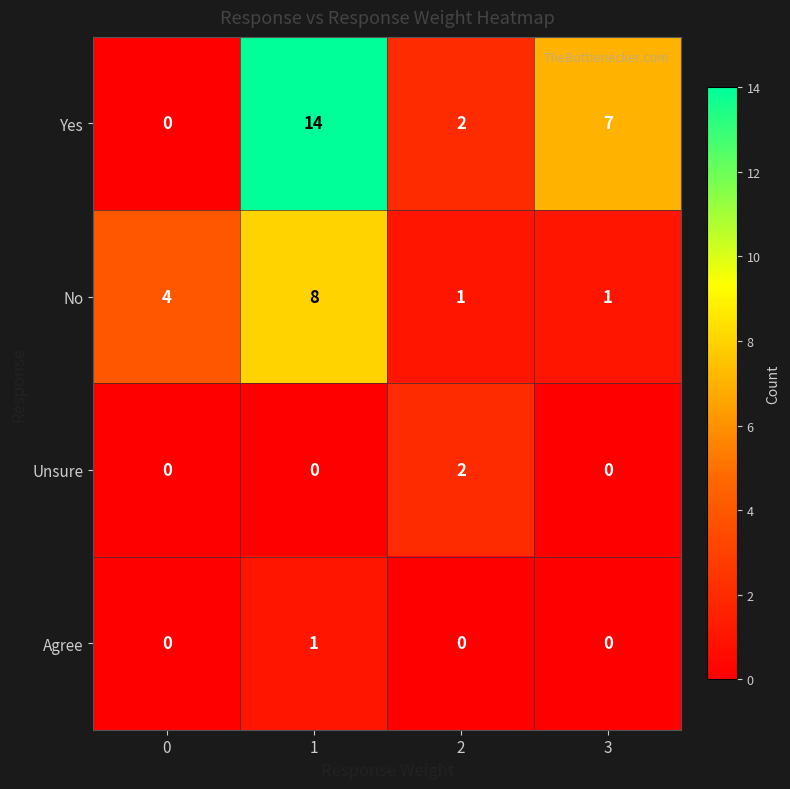

Which series has the largest range (max minus min)?

Yes